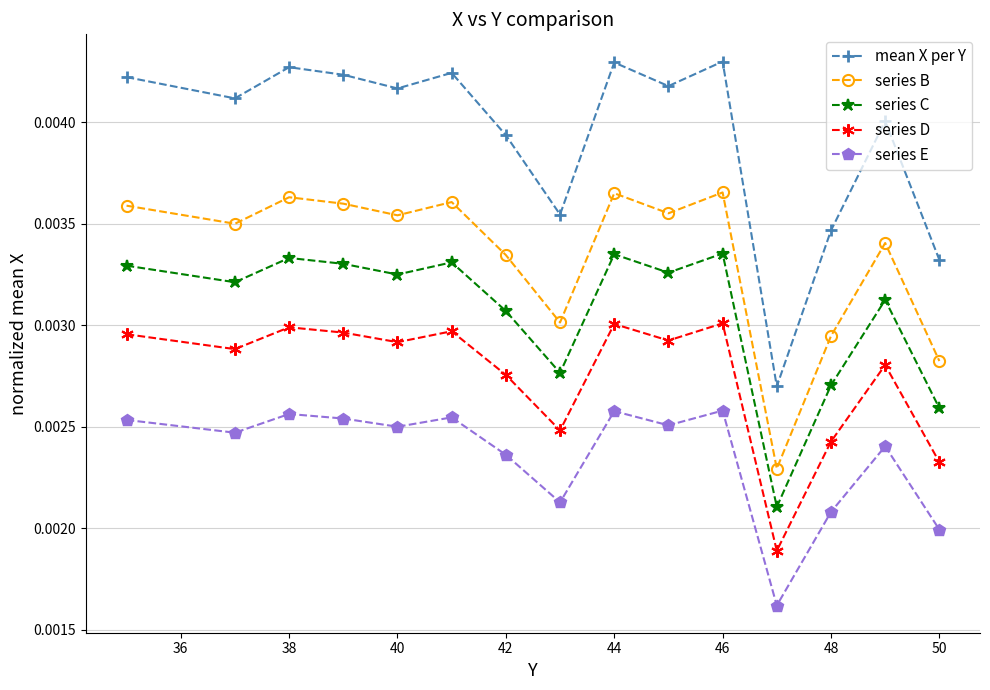

Which series has the largest range (max minus min)?

mean X per Y